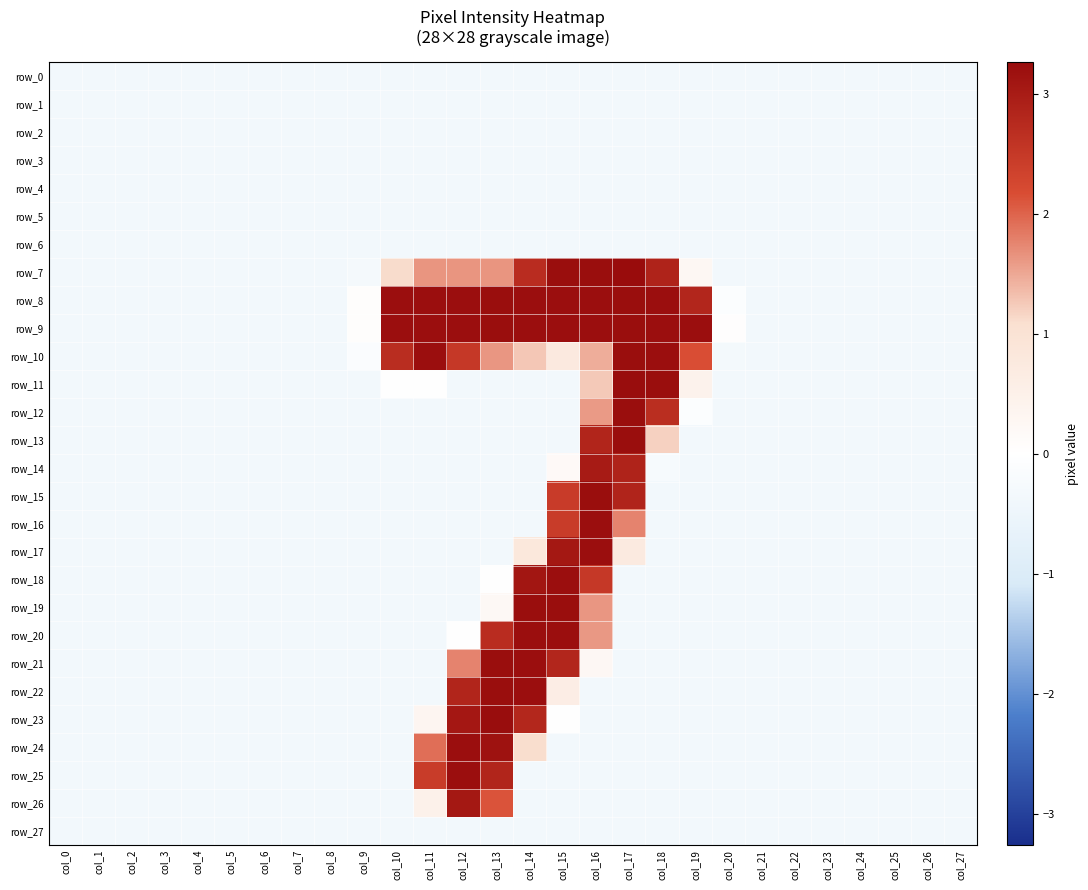

At which label does row_8 first exceed 0?

col_9